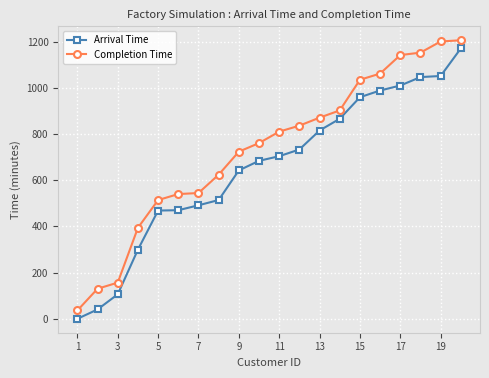

Which series has the largest total across all categories?

Completion Time